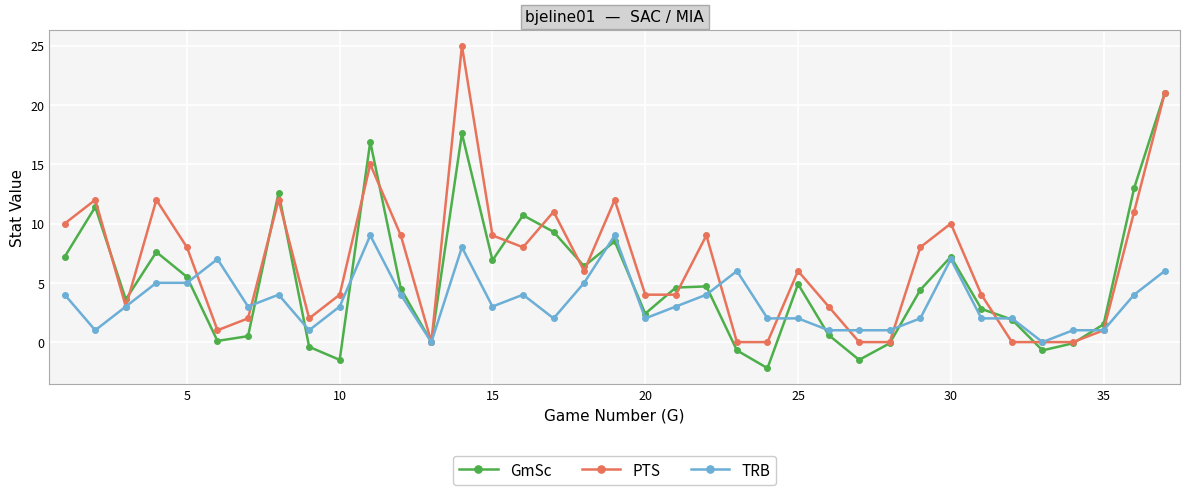

Which series has the largest range (max minus min)?

PTS